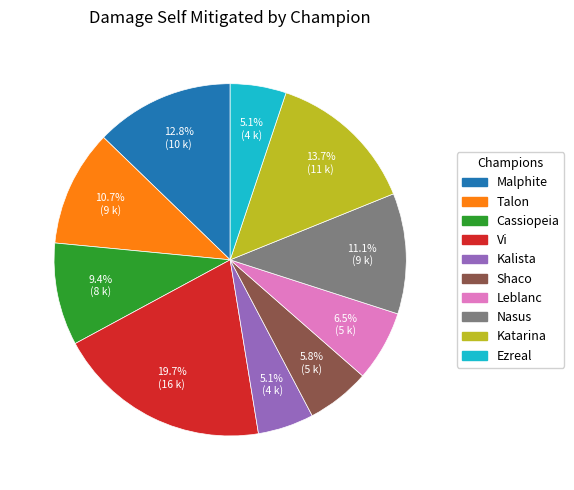

Count the number of slices in the pie.

10